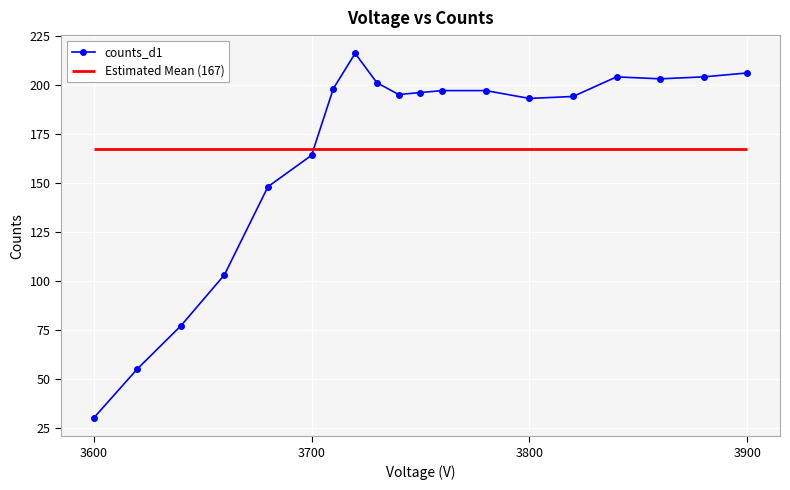

What is the maximum value for counts_d1?

216